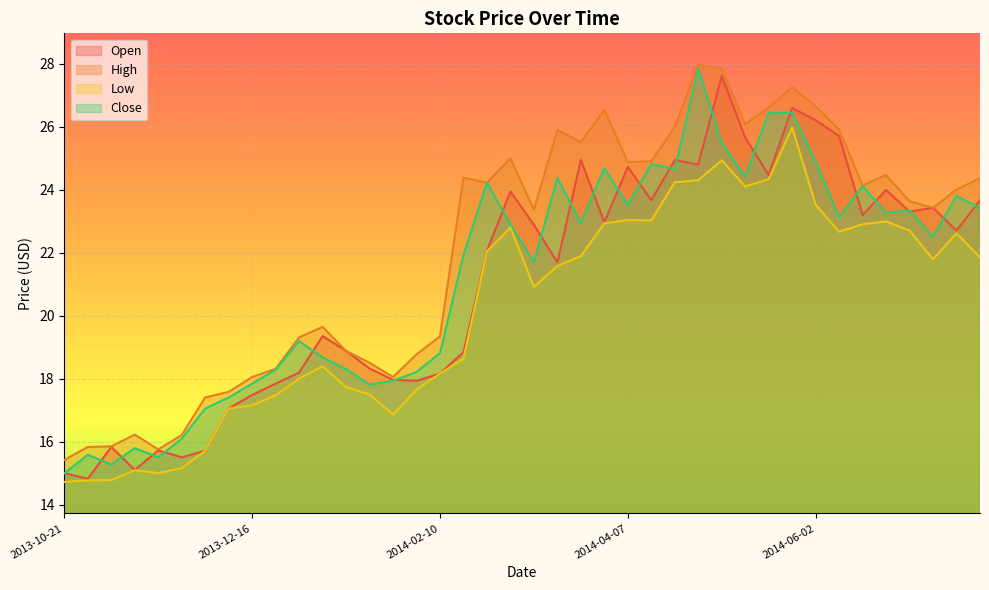

Is it true that Close equals 10.2 at 2013-11-18?

False